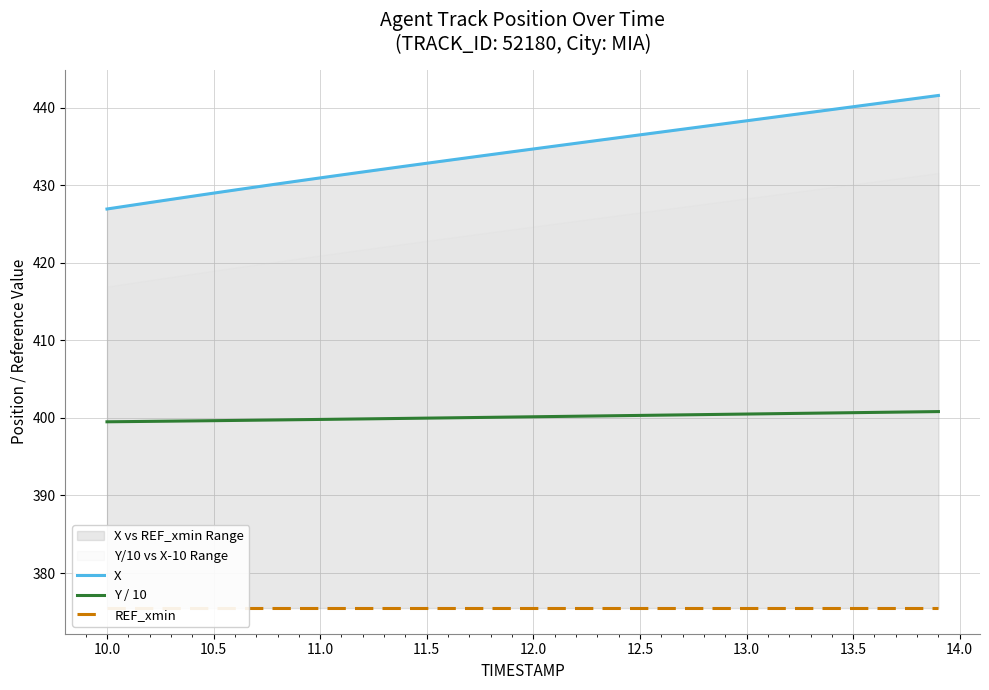

Is it true that X equals 430.9 at 11.0?

True